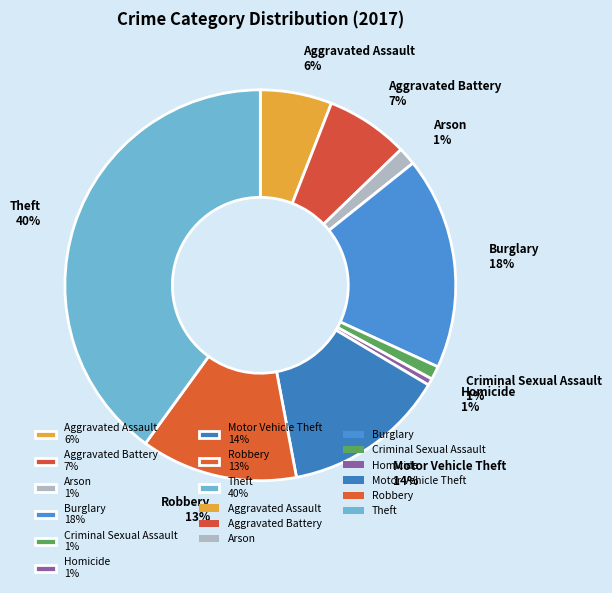

How many slices are in this pie chart?

9